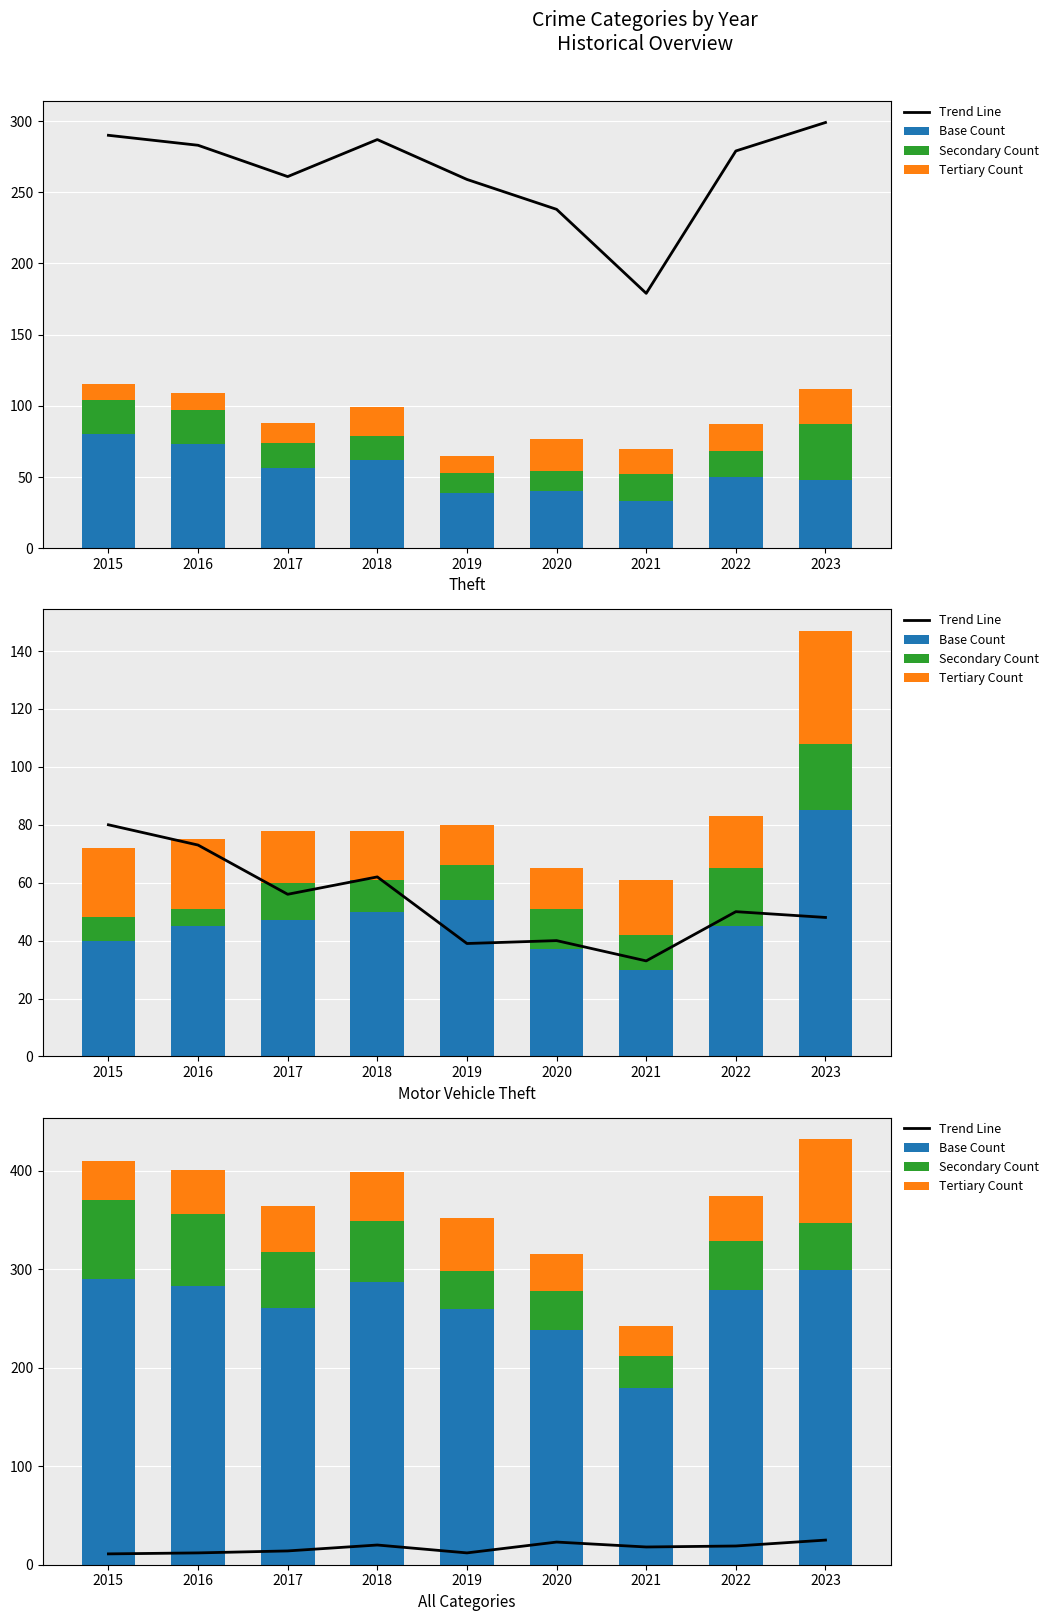

The Secondary Count series shows 50 at 2022. True or false?

True